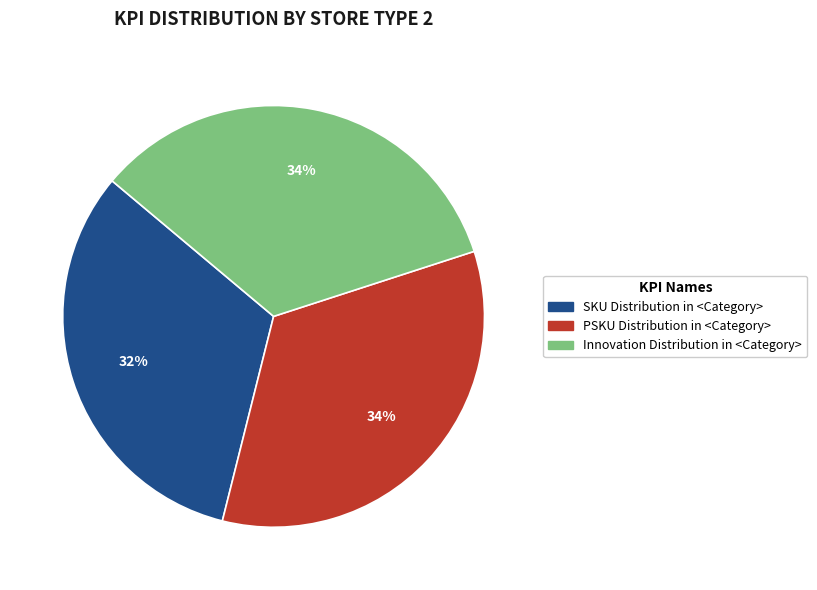

To the nearest percent, what percentage of the pie is Innovation Distribution in <Category>?

34%